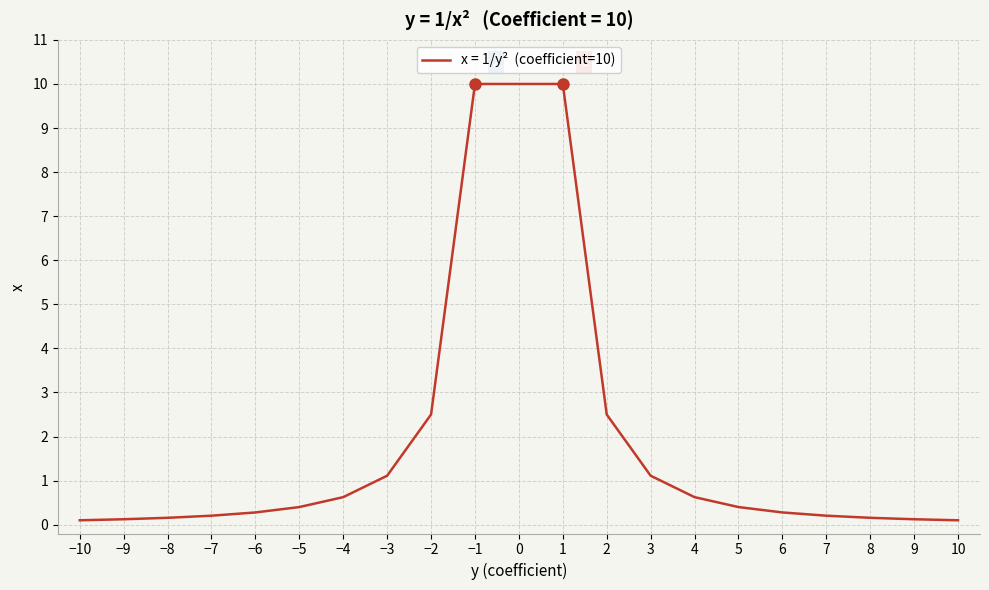

True or false: the data has more than 2 interior local peaks.

False